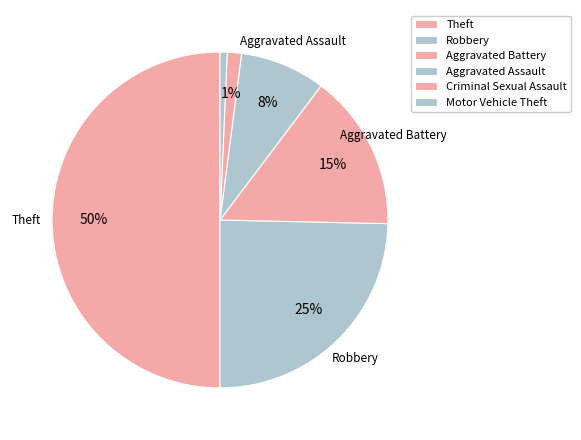

True or false: Robbery accounts for 25% of the total.

True